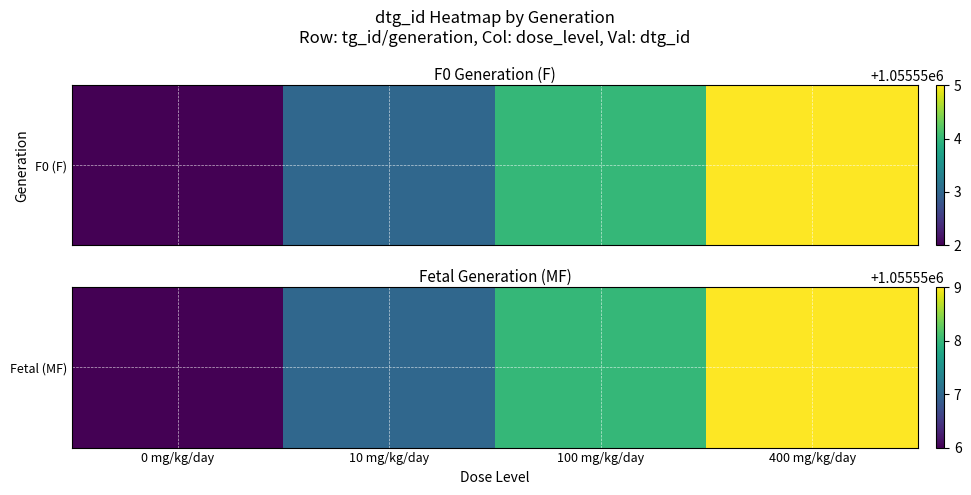

How many data points are less than 1055558?

2